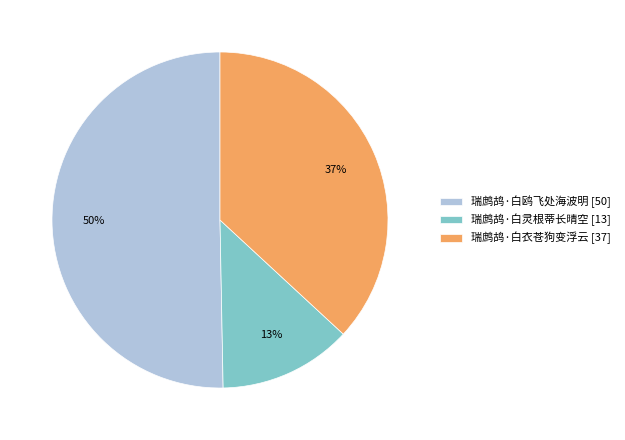

Rank the categories by value from highest to lowest.

瑞鹧鸪·白鸥飞处海波明, 瑞鹧鸪·白衣苍狗变浮云, 瑞鹧鸪·白灵根蒂长晴空